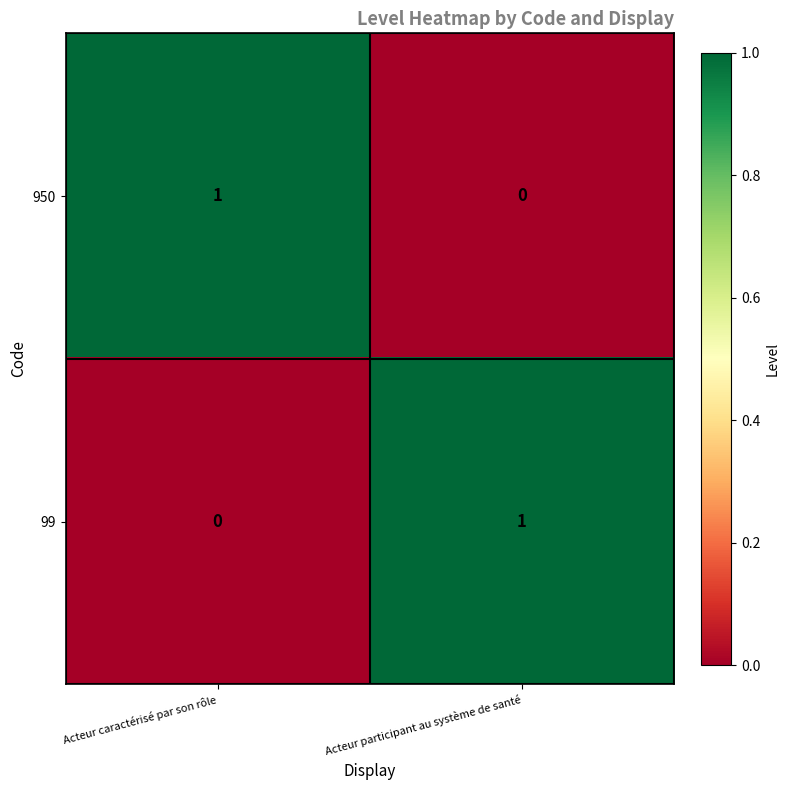

How many data points does each series have?

2